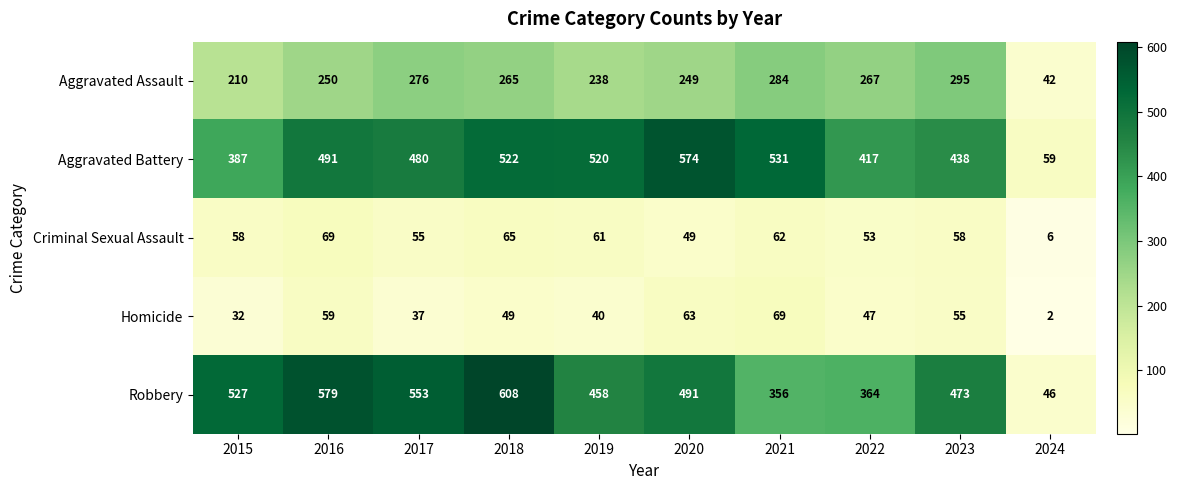

At 2021, list the series in order from largest to smallest.

Aggravated Battery, Robbery, Aggravated Assault, Homicide, Criminal Sexual Assault